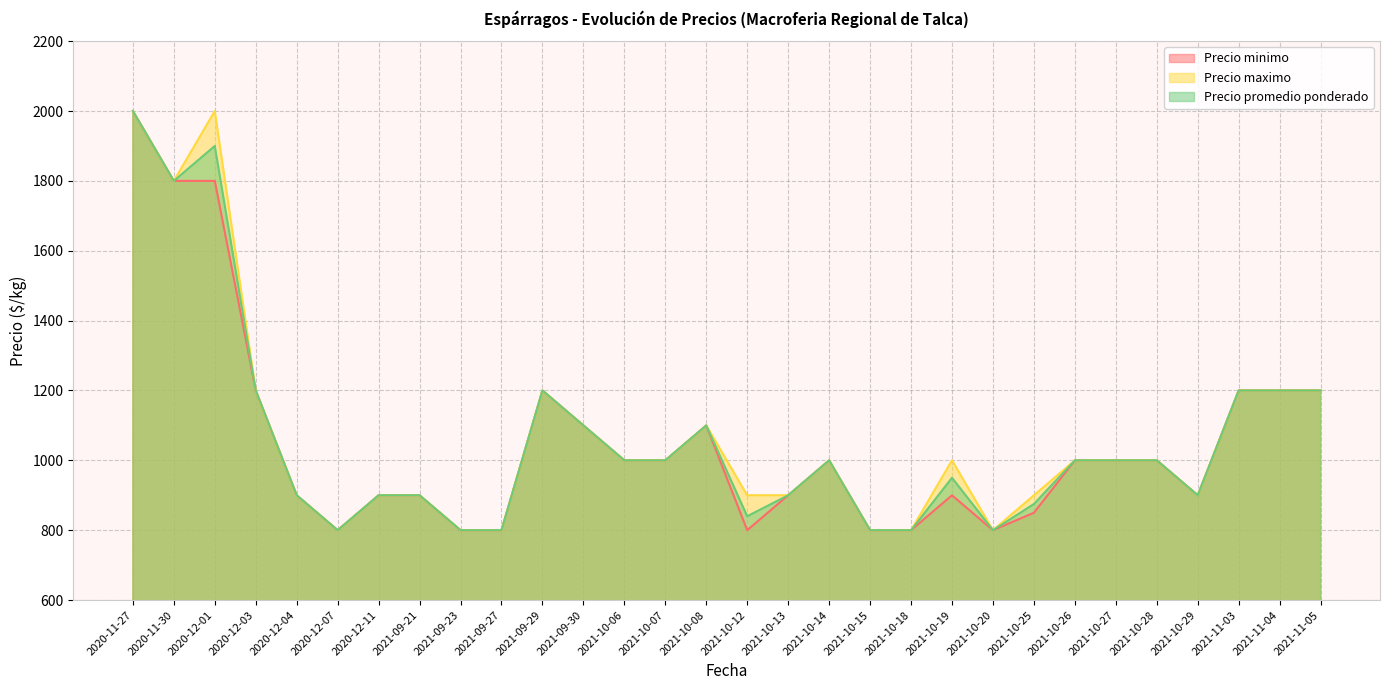

How many values in the Precio promedio ponderado series exceed 1000?

10